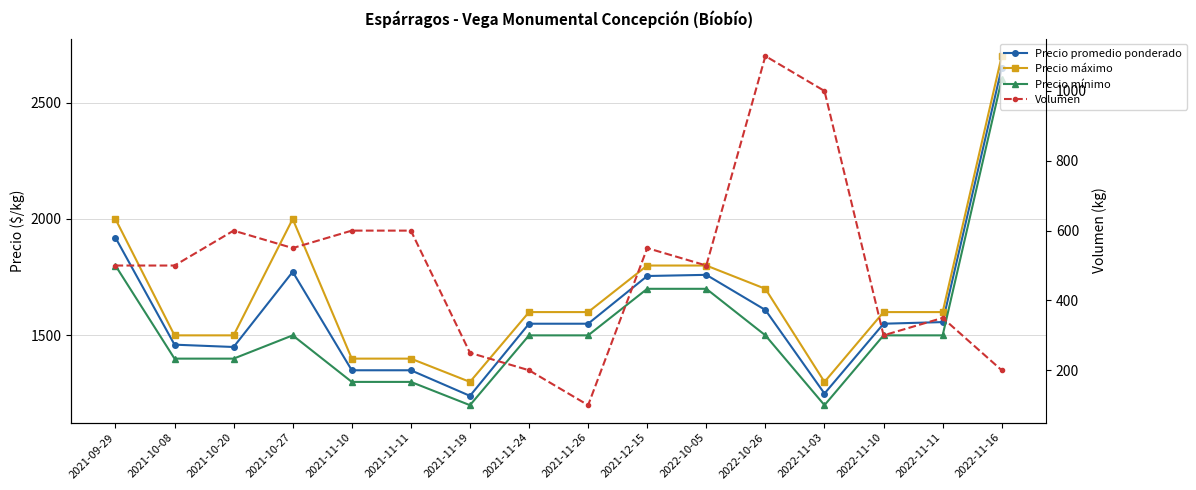

What is the sum of all Volumen values?

7900